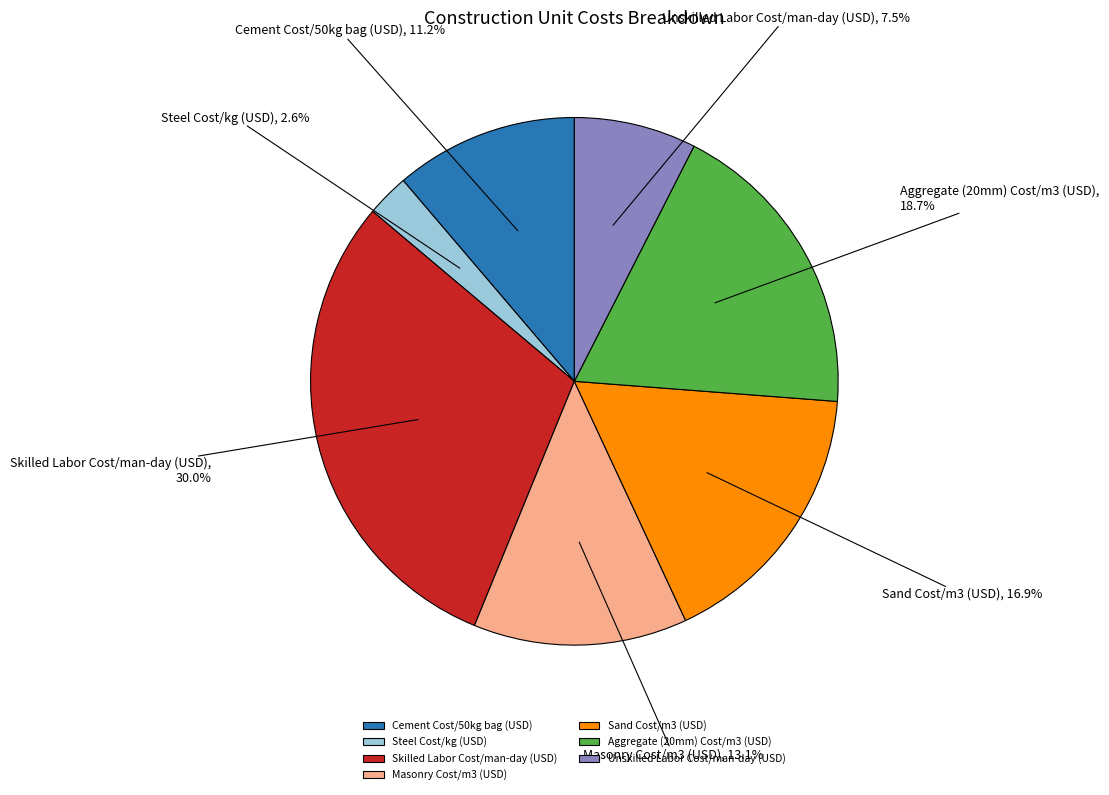

Approximately how many times larger is the value at Sand Cost/m3 (USD) compared to Skilled Labor Cost/man-day (USD)?

0.6